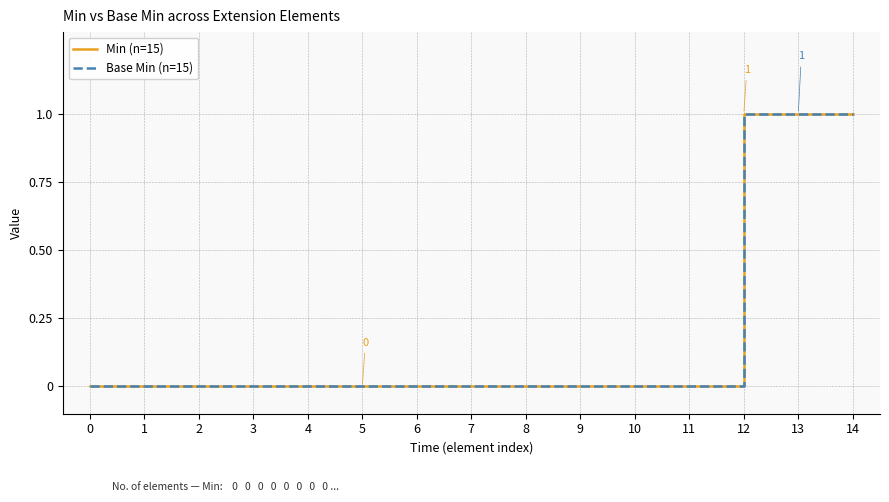

Does the chart have visible grid lines?

Yes